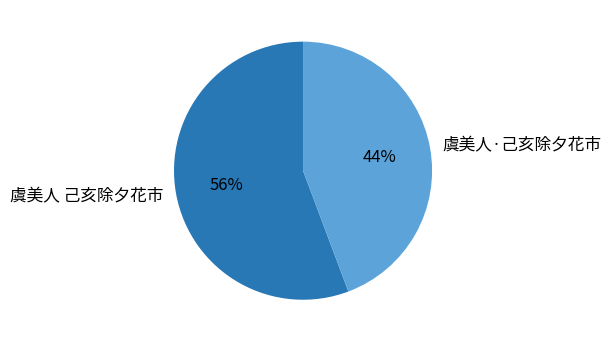

Is it true that 虞美人·己亥除夕花市 is 58% of the pie?

False